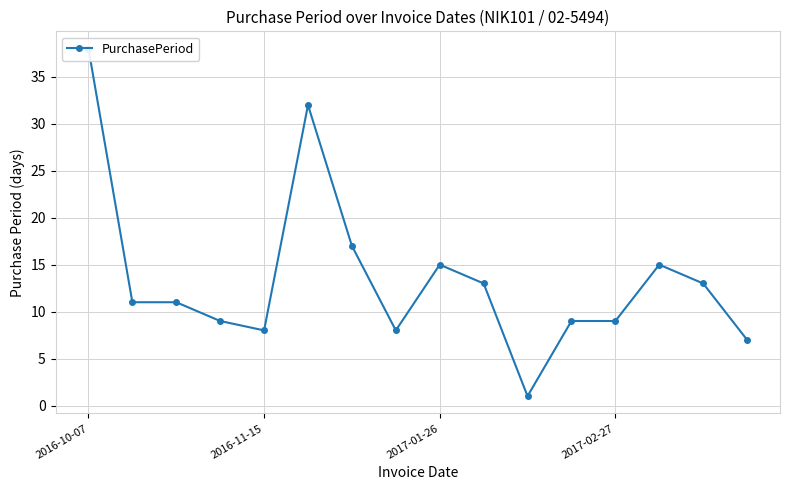

What is the sum of the values at 9 and 2017-02-27?

22